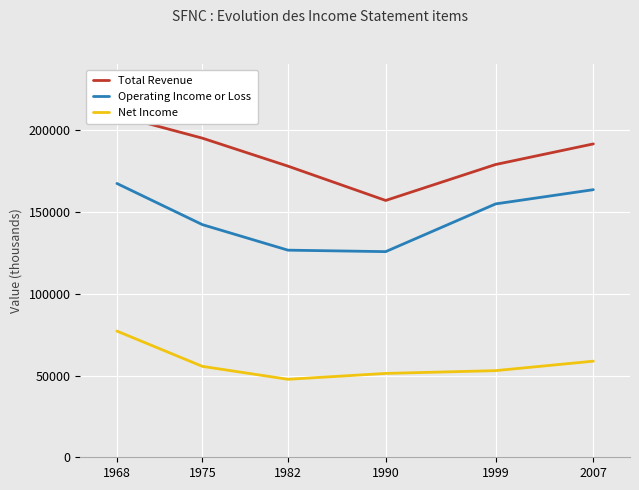

List the series in order of their overall mean, lowest first.

Net Income, Operating Income or Loss, Total Revenue